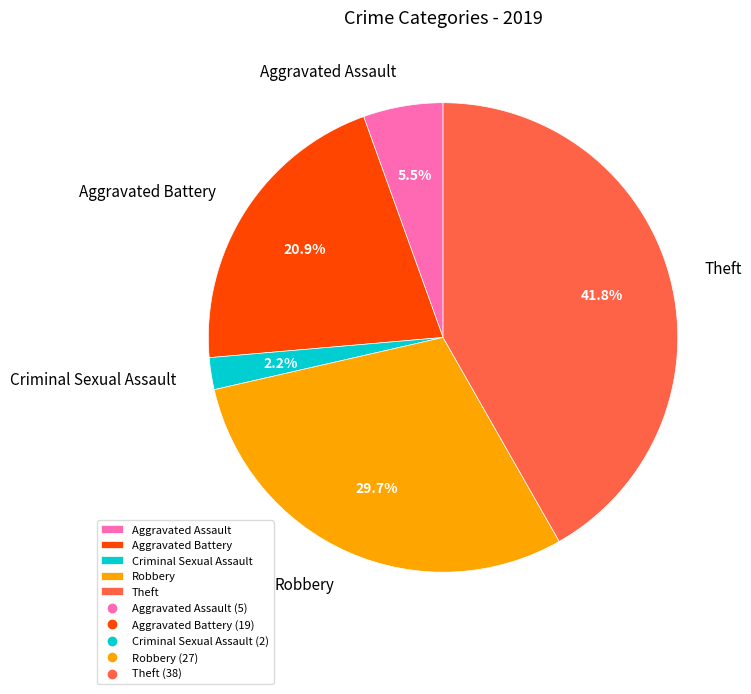

Which has a higher value, Criminal Sexual Assault or Theft?

Theft